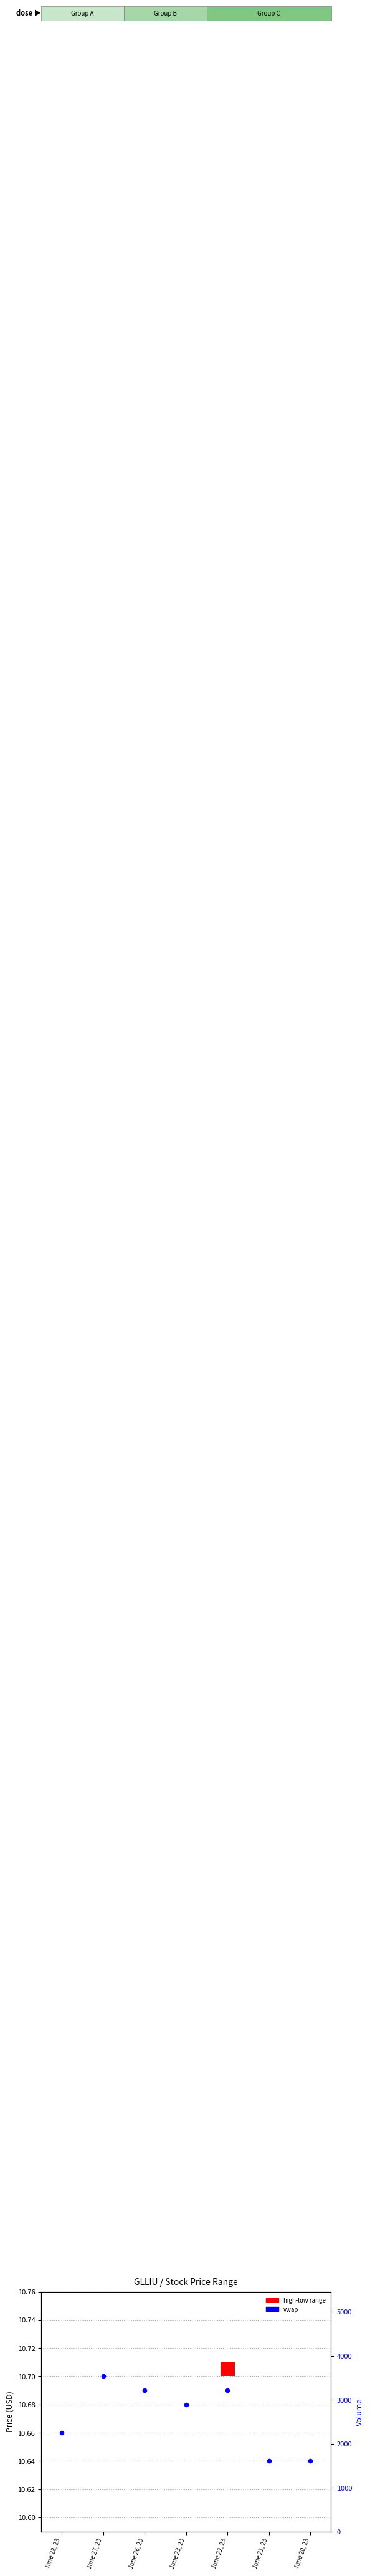

What is the ratio of the value at June 20, 23 to the value at June 21, 23?

1.0